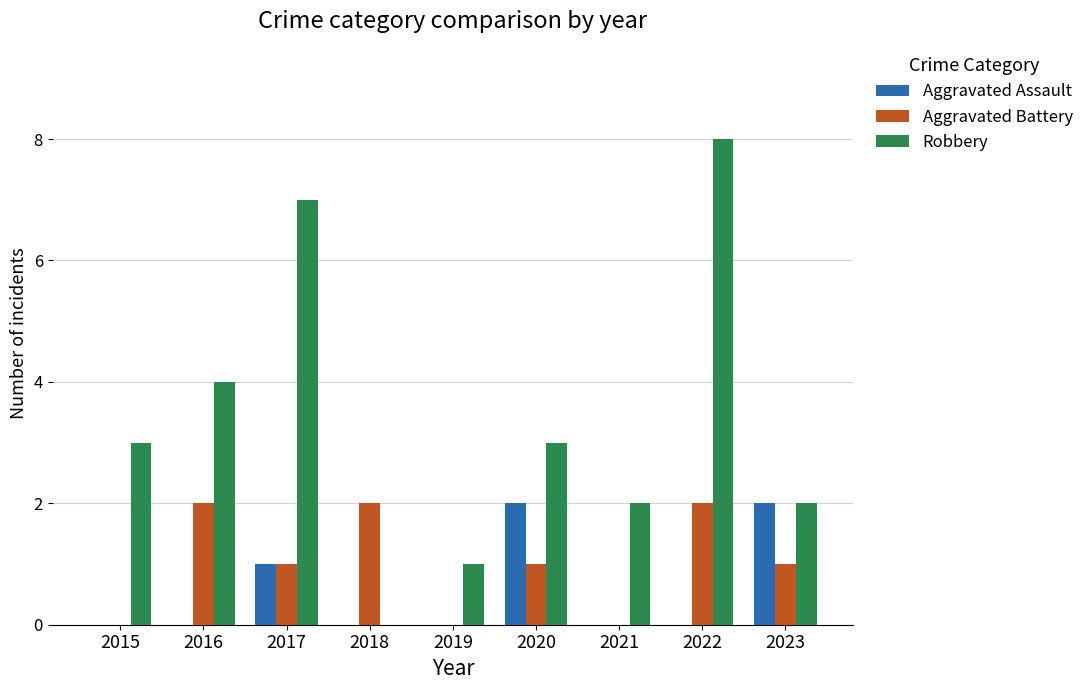

Reading right to left, extract all data points from this chart.

Aggravated Assault: 2	0	0	2	0	0	1	0	0
Aggravated Battery: 1	2	0	1	0	2	1	2	0
Robbery: 2	8	2	3	1	0	7	4	3